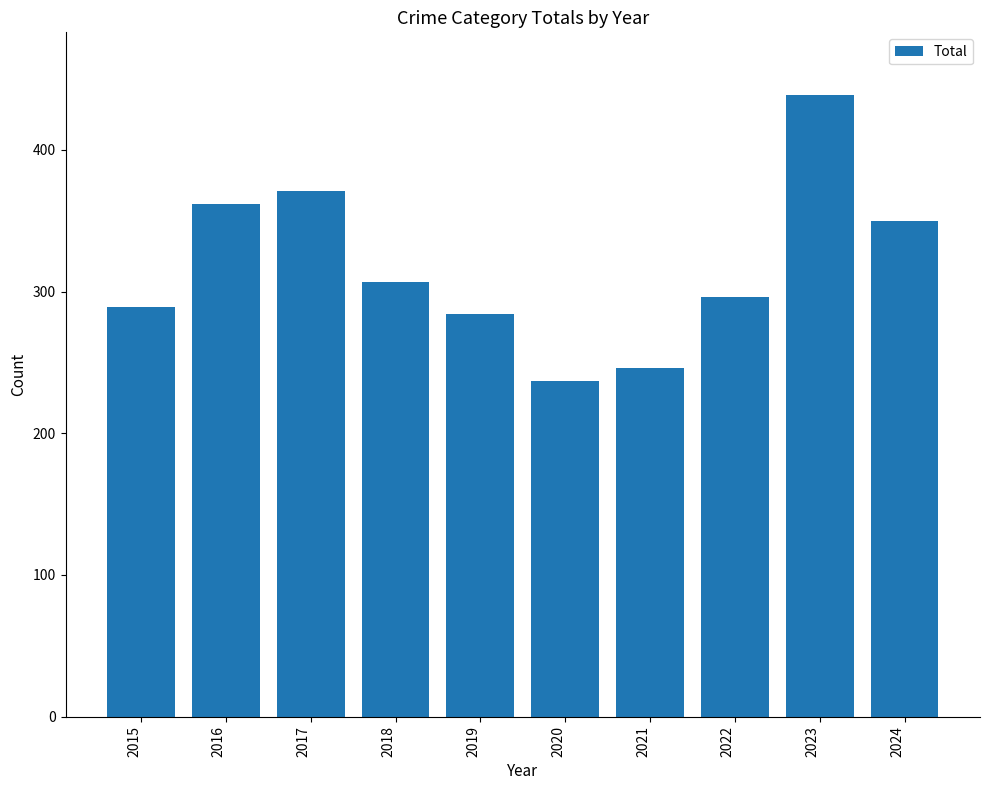

How many data points are less than 307?

5